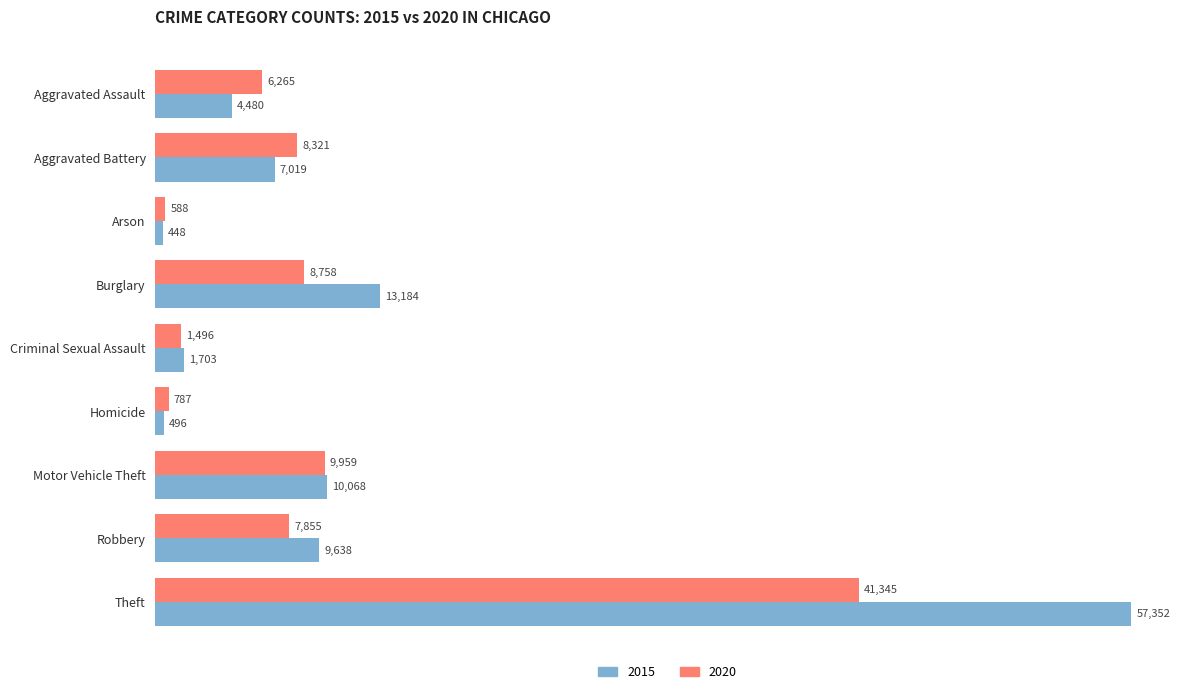

At which category is the sum across all series the highest?

Theft